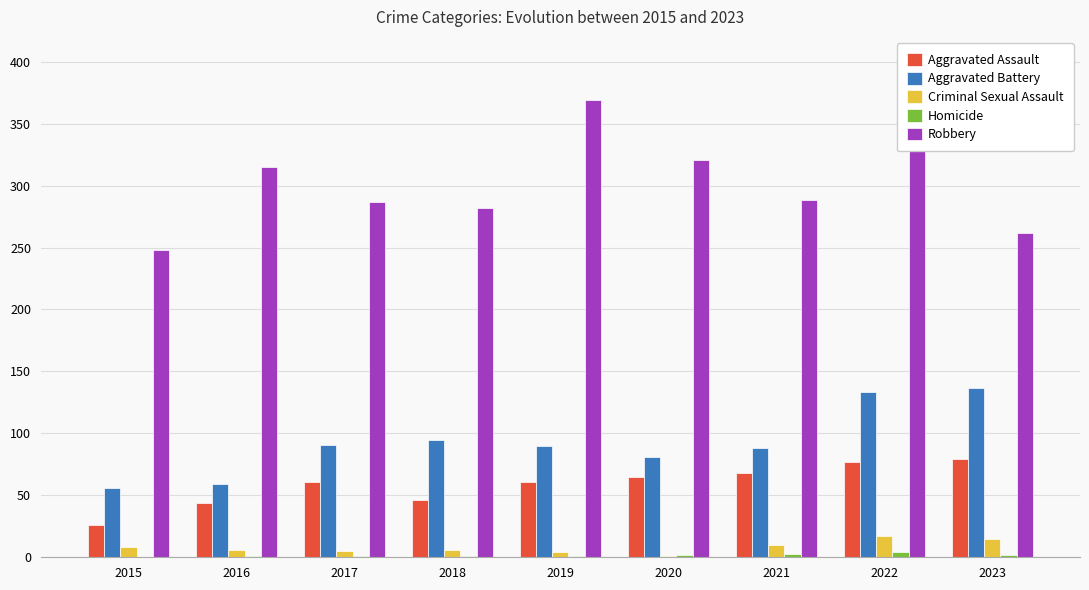

True or false: Criminal Sexual Assault has a value of 8 at 2015.

True